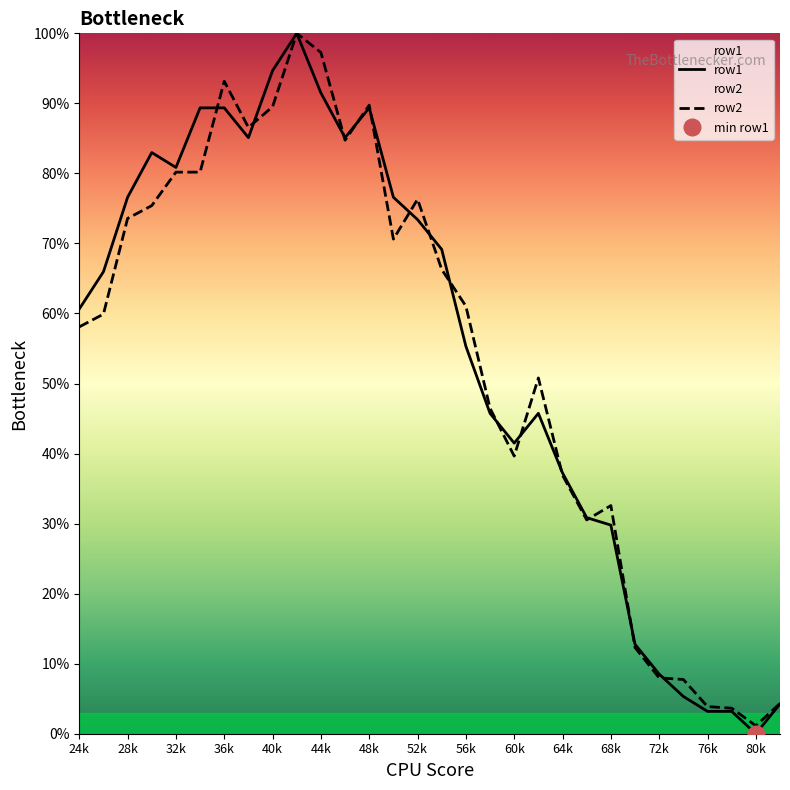

What value does the row2 series have at 36k?

93.2